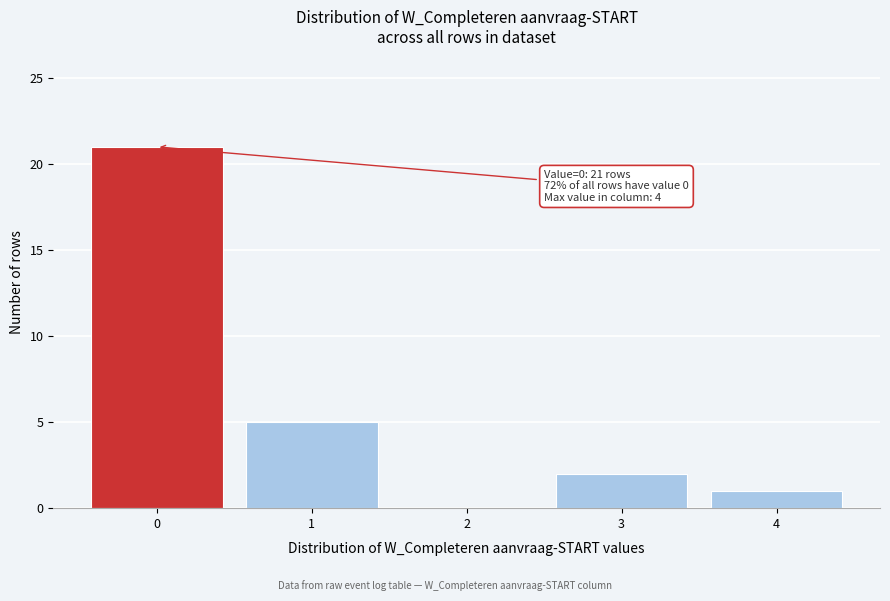

Reading right to left, extract all data points from this chart.

4=1	3=2	2=0	1=5	0=21